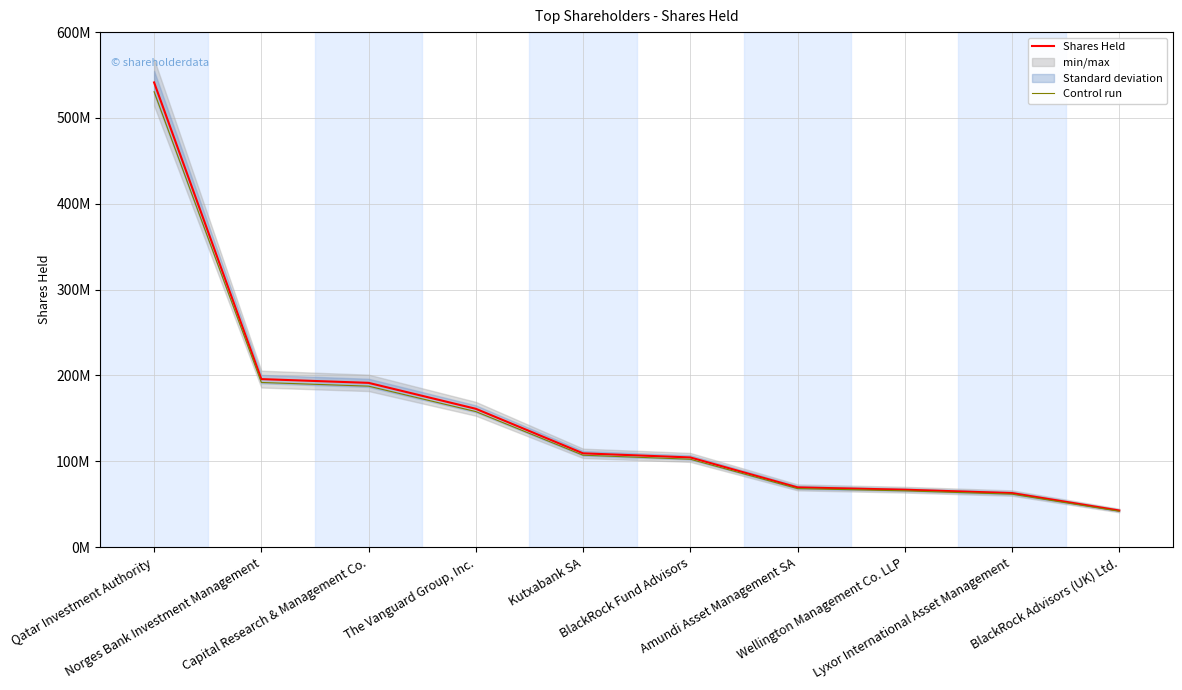

True or false: Shares Held and Control run intersect in this chart.

False